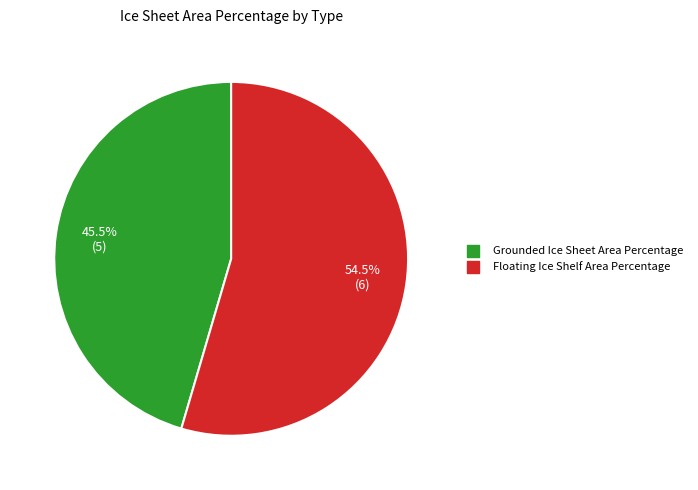

Does Grounded Ice Sheet Area Percentage represent more than half of the total?

No